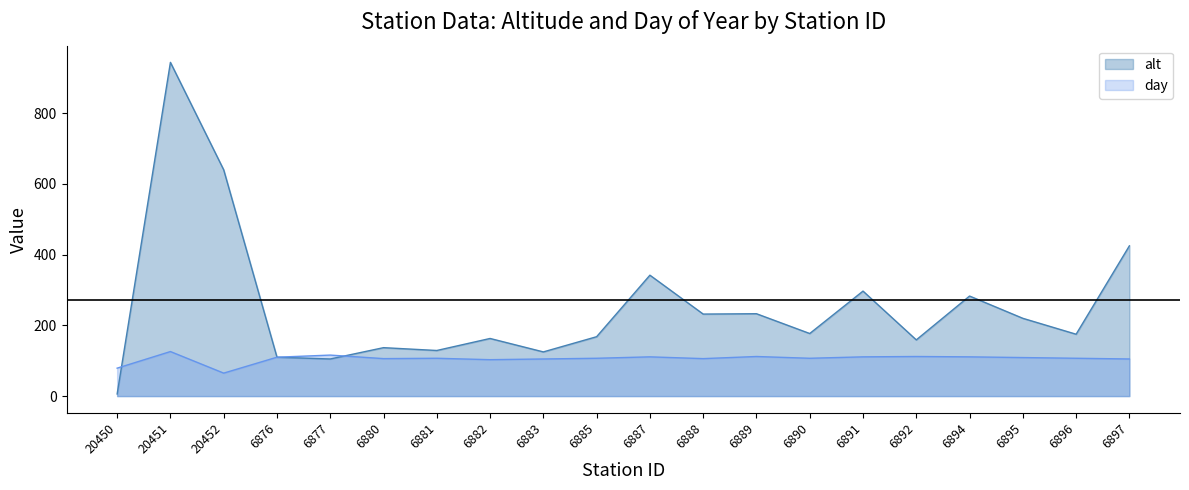

Is it true that day equals 144 at 6888?

False